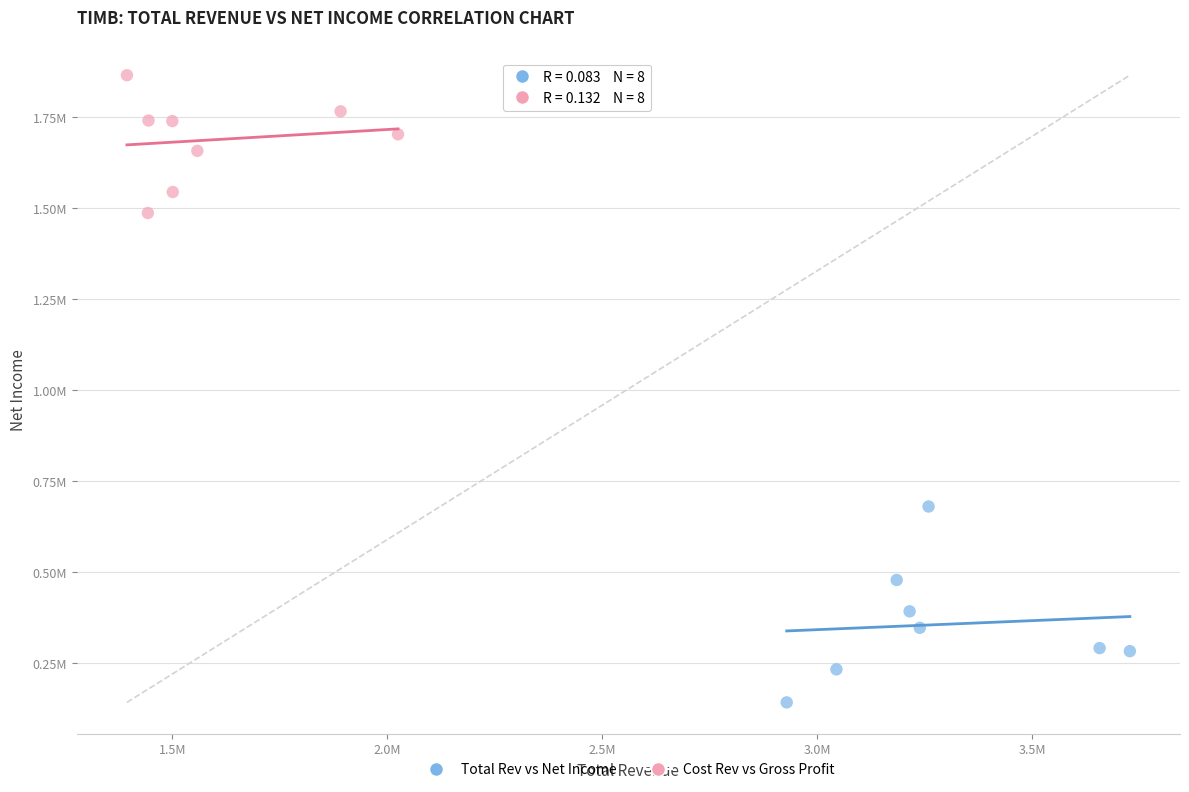

What are all the series names shown in the legend?

Total Rev vs Net Income, Cost Rev vs Gross Profit